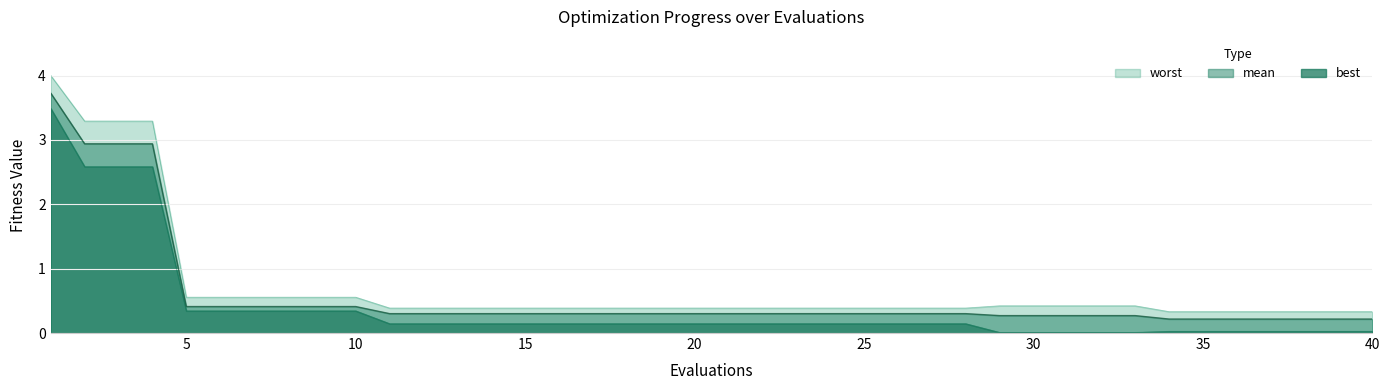

True or false: worst and best cross at least once.

False